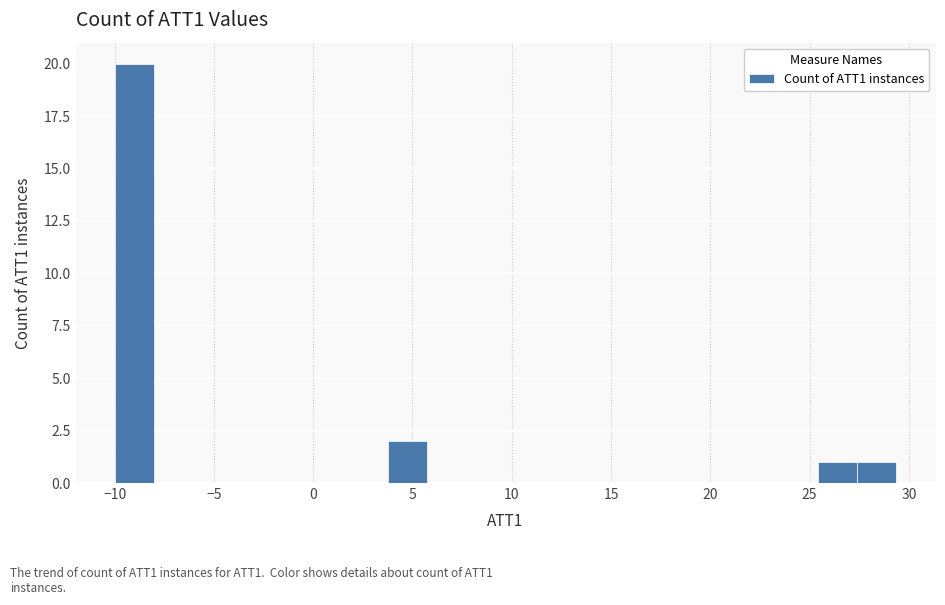

Around what value on the x-axis is the tallest bar? Give the approximate position of its centre, as read against the axis.

-9.0